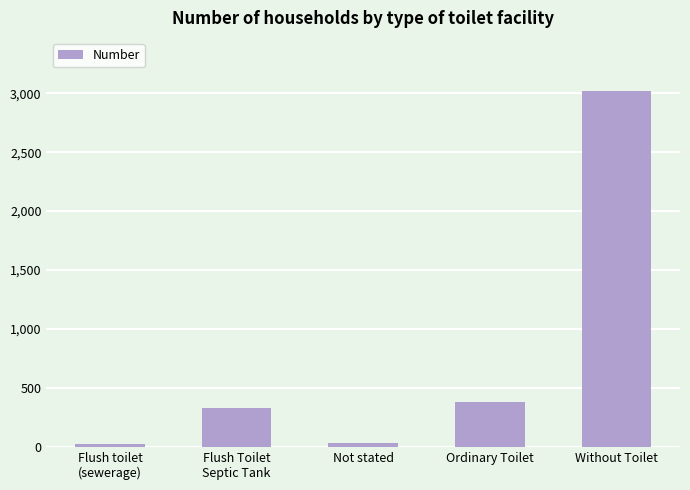

The chart shows a value of 260 at Ordinary Toilet. True or false?

False